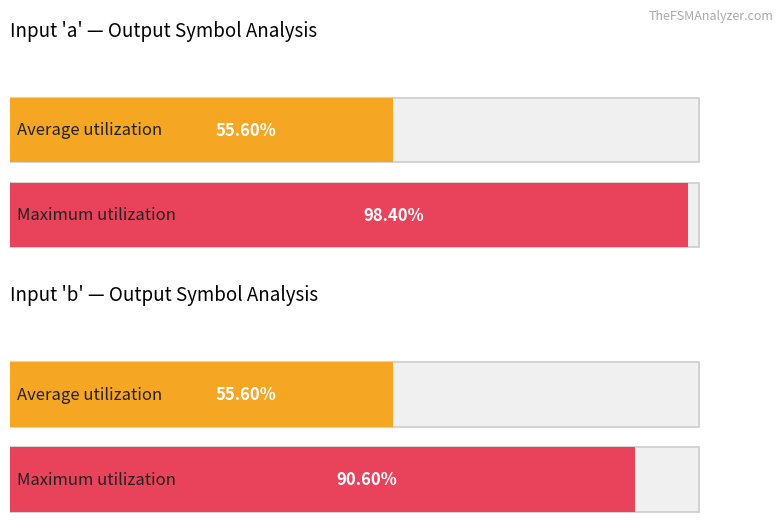

Does the chart contain stacked bars?

No